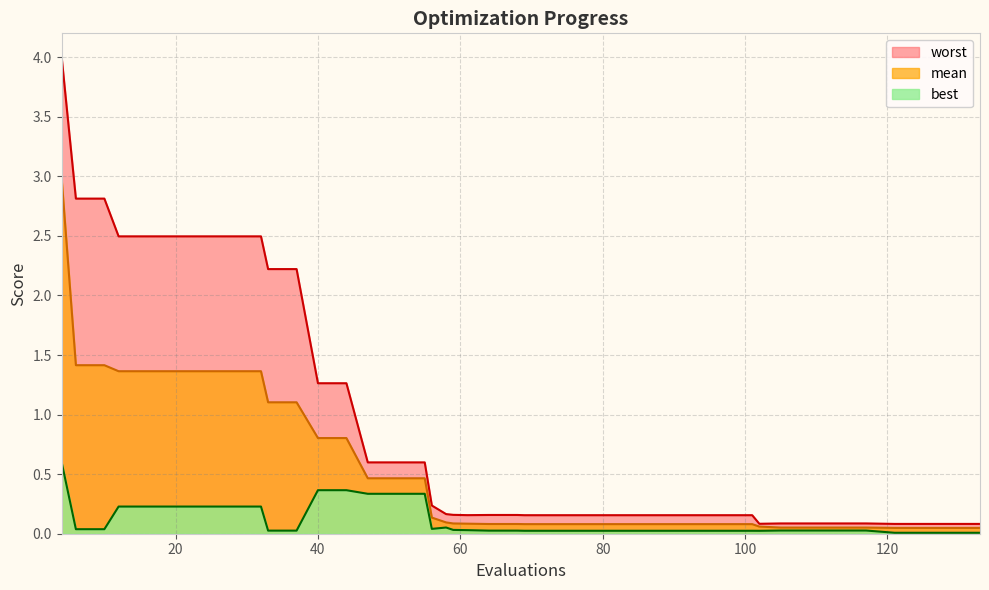

How many lines are shown in the chart?

3